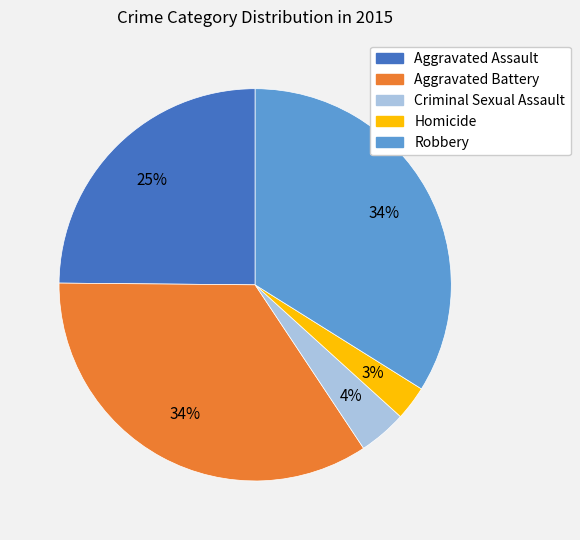

Between Criminal Sexual Assault and Aggravated Assault, which is larger?

Aggravated Assault